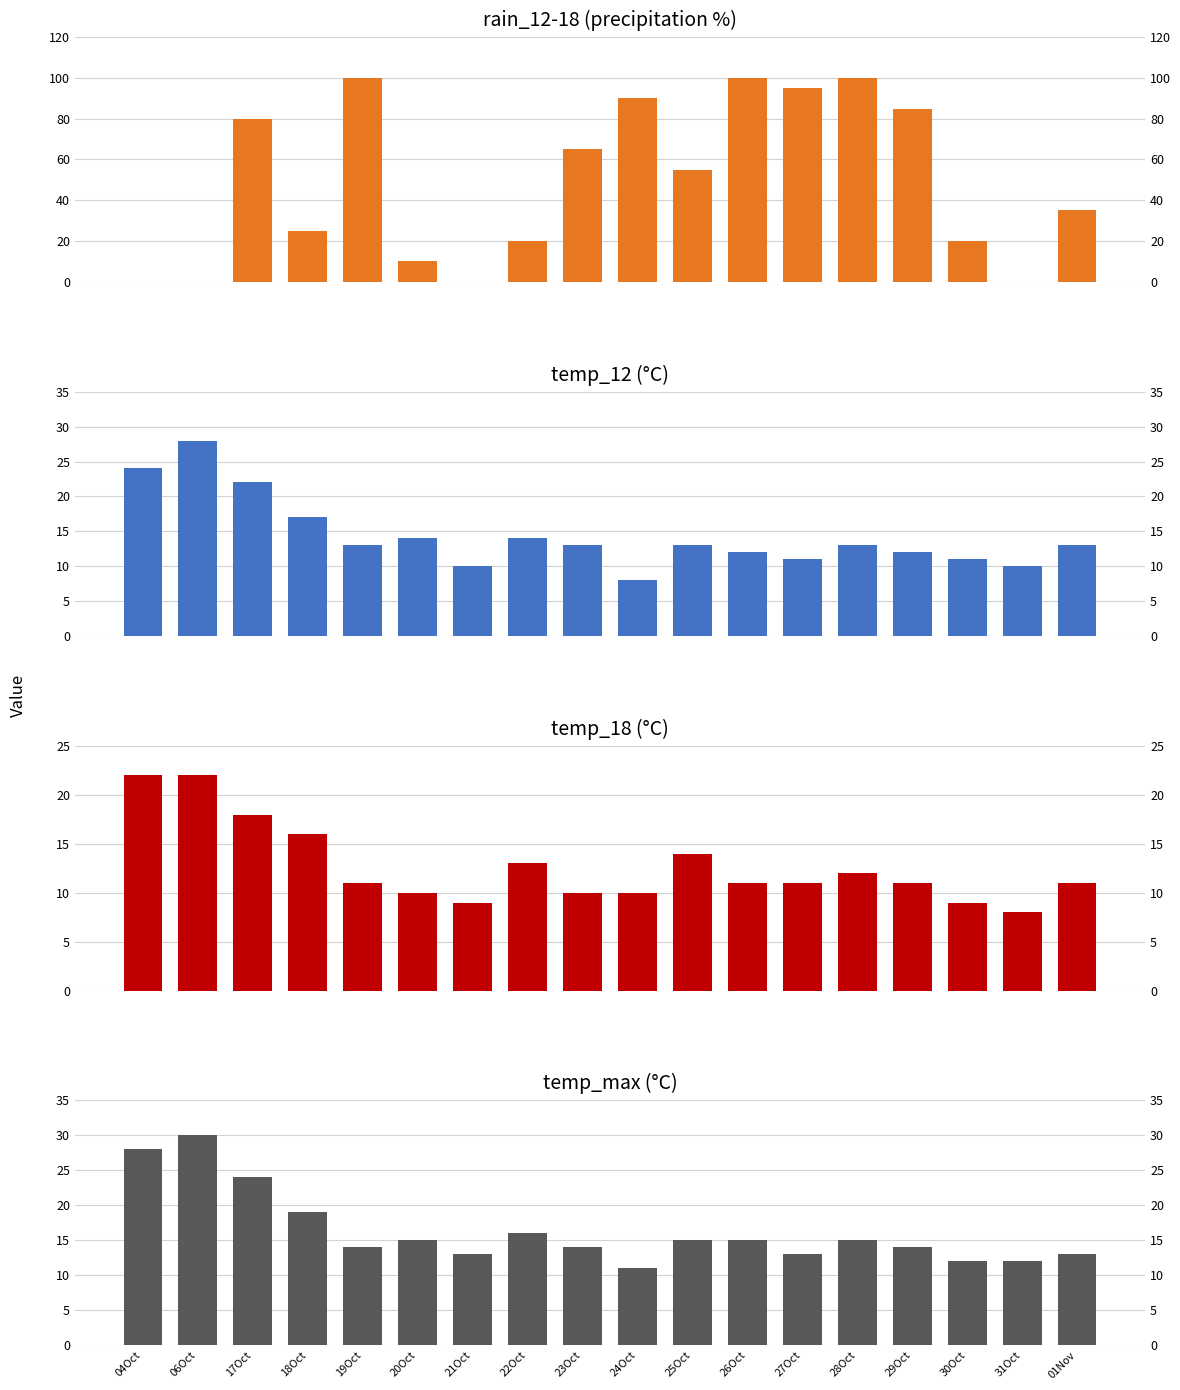

How many categories are shown in the chart?

18